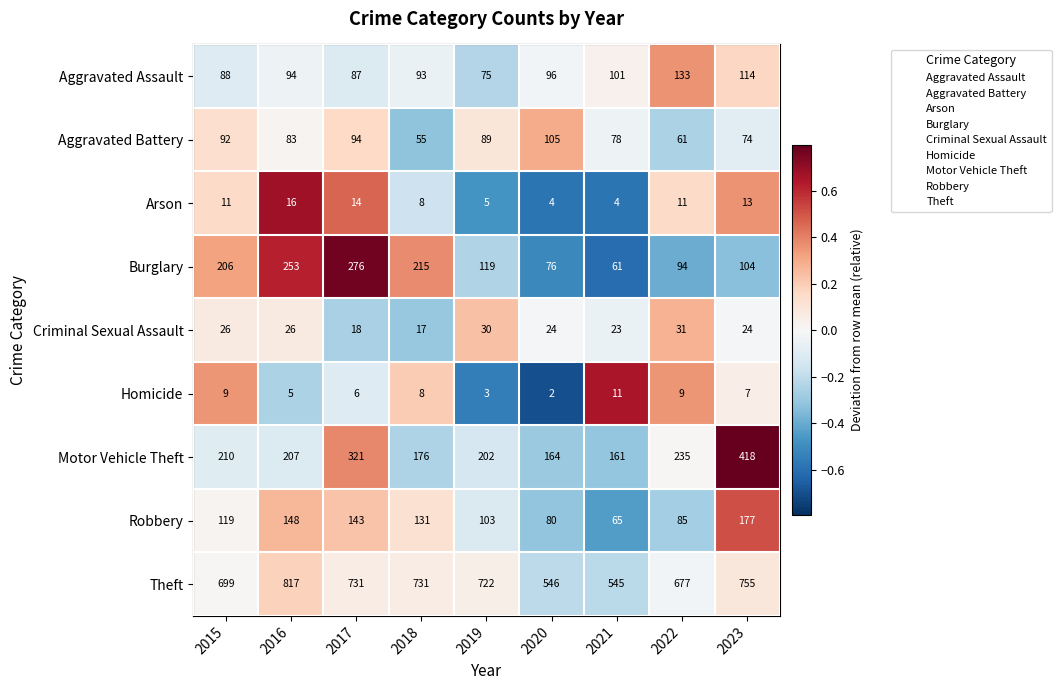

The value of Criminal Sexual Assault at 2020 is 32. True or false?

False